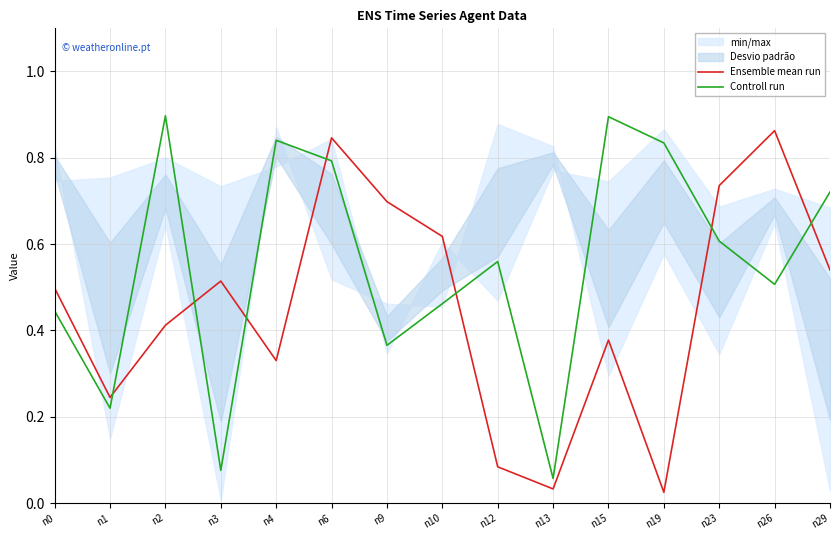

Between which two adjacent categories do Controll run and Ensemble mean run first intersect?

n1 and n2